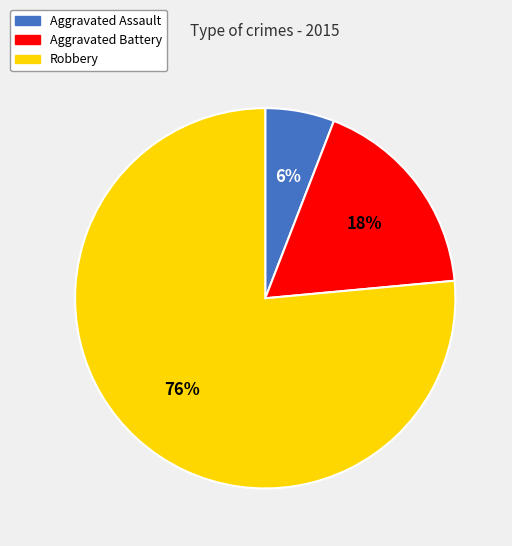

What percentage is the Aggravated Assault slice, to the nearest percent?

6%